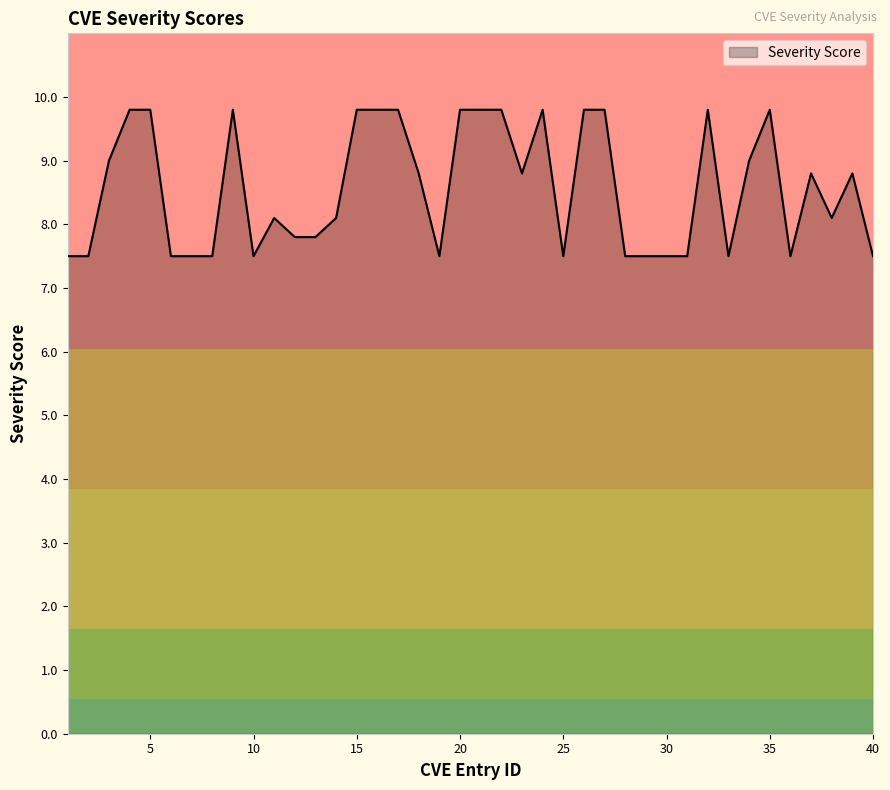

What is the greatest value displayed?

9.8